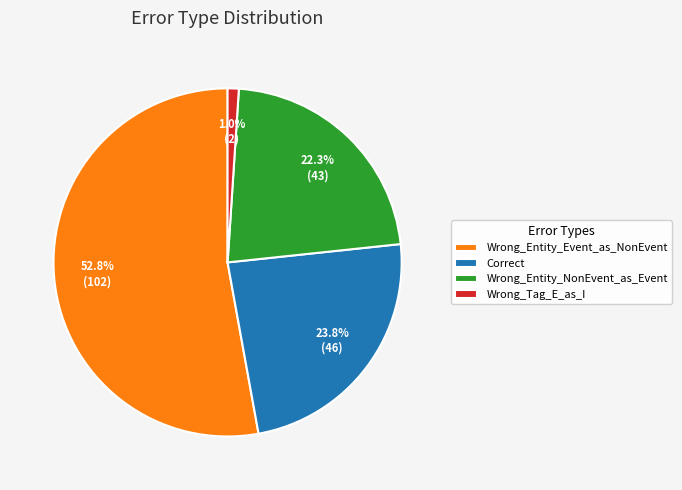

To the nearest percent, what is the average slice percentage?

25%